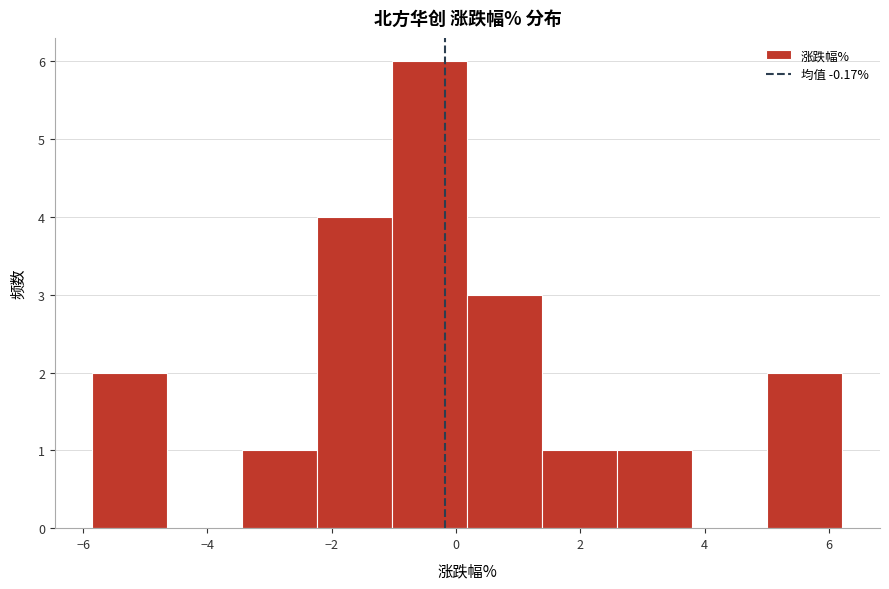

Reading left to right, list every bar in this chart as the range it spans on the x-axis followed by its height. Neither the bar edges nor the heights are printed on the chart, so give them approximately, as read against the axes.

-5.8 to -4.6: 2
-4.6 to -3.4: 0
-3.4 to -2.2: 1
-2.2 to -1.0: 4
-1.0 to 0.2: 6
0.2 to 1.4: 3
1.4 to 2.6: 1
2.6 to 3.8: 1
3.8 to 5.0: 0
5.0 to 6.2: 2